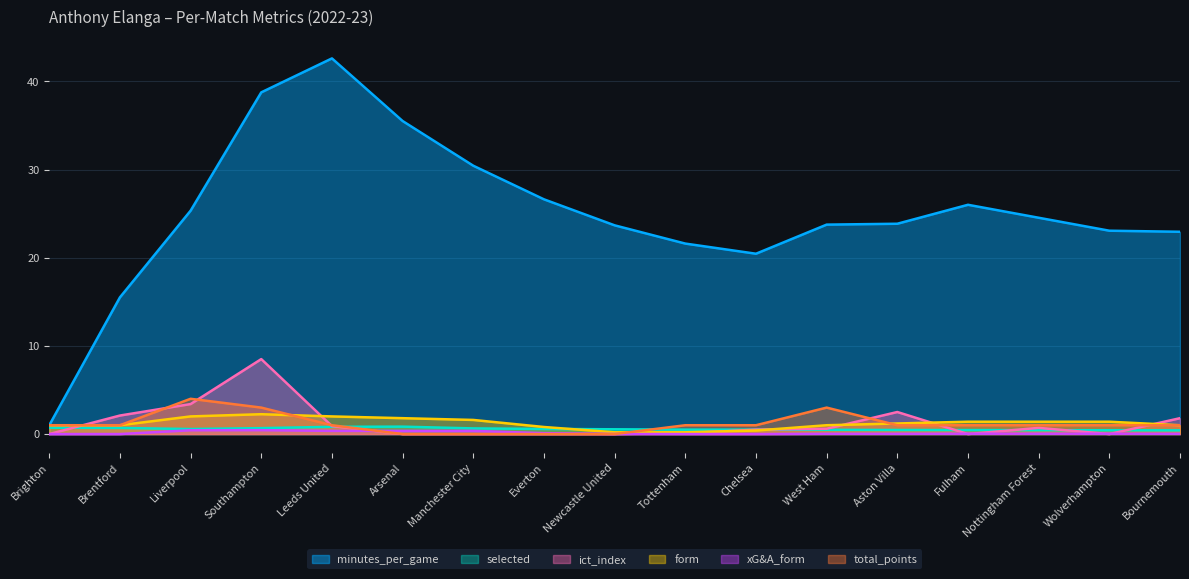

True or false: total_points and selected intersect in this chart.

True